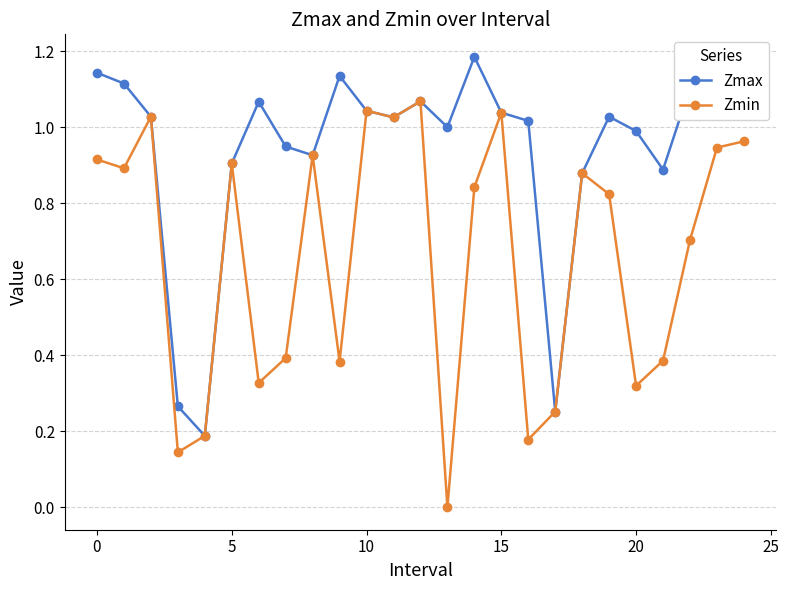

Which series has the widest spread of values?

Zmin